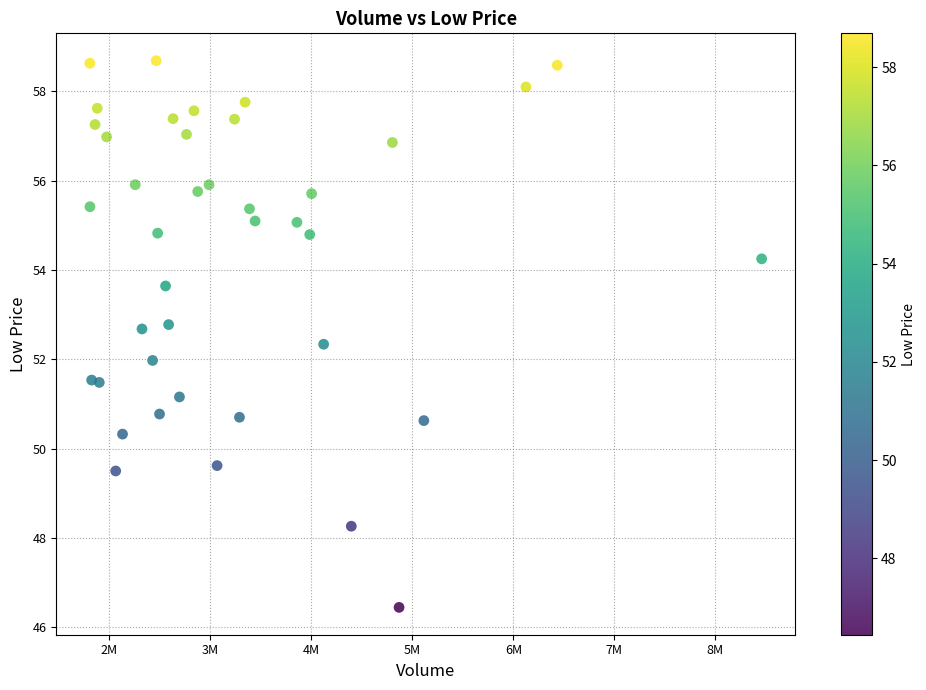

What is the range of X values (max minus min)?

6649600.0